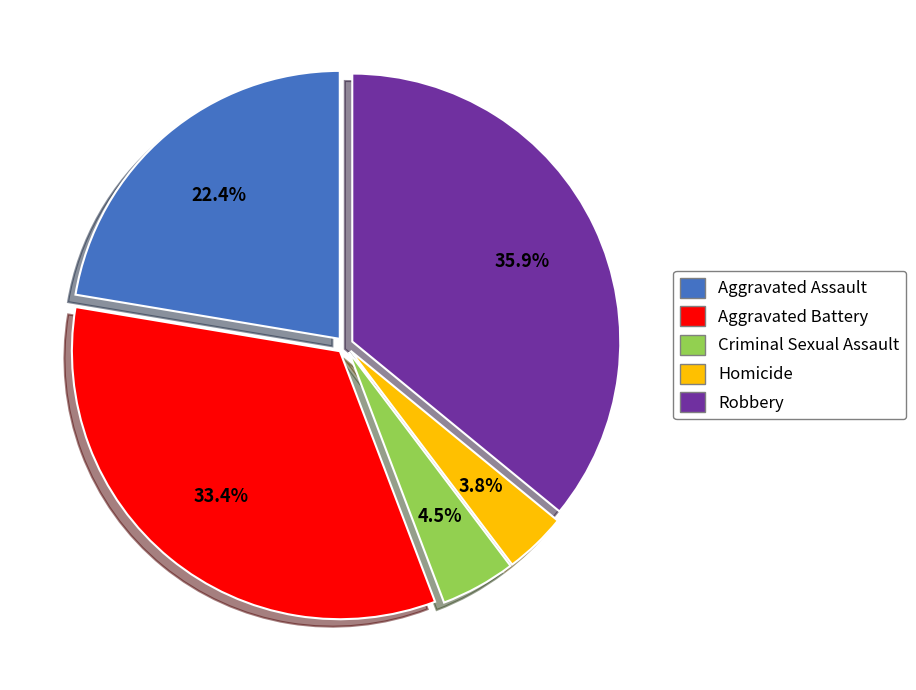

Is it true that Aggravated Assault is 22% of the pie?

True